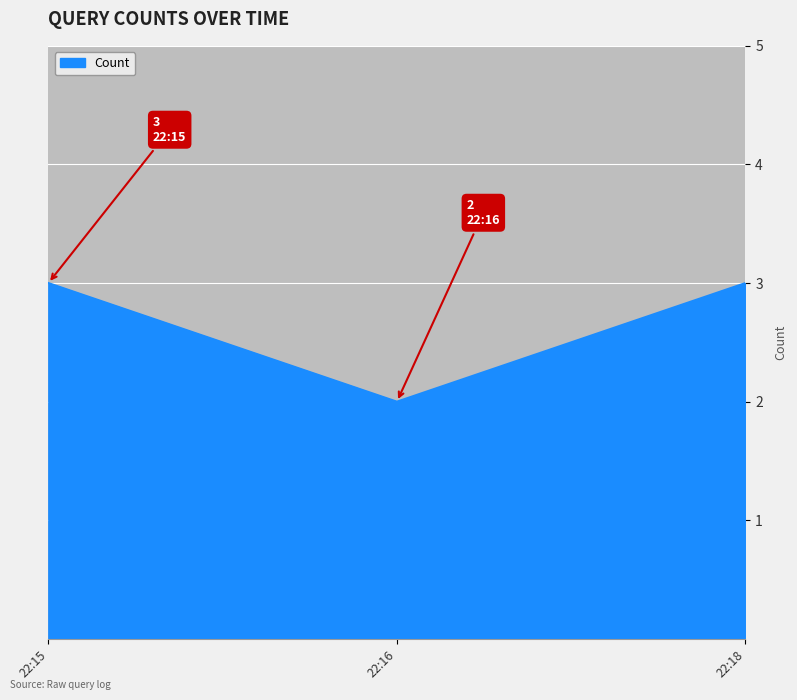

The chart shows a value of 1 at 22:18. True or false?

False